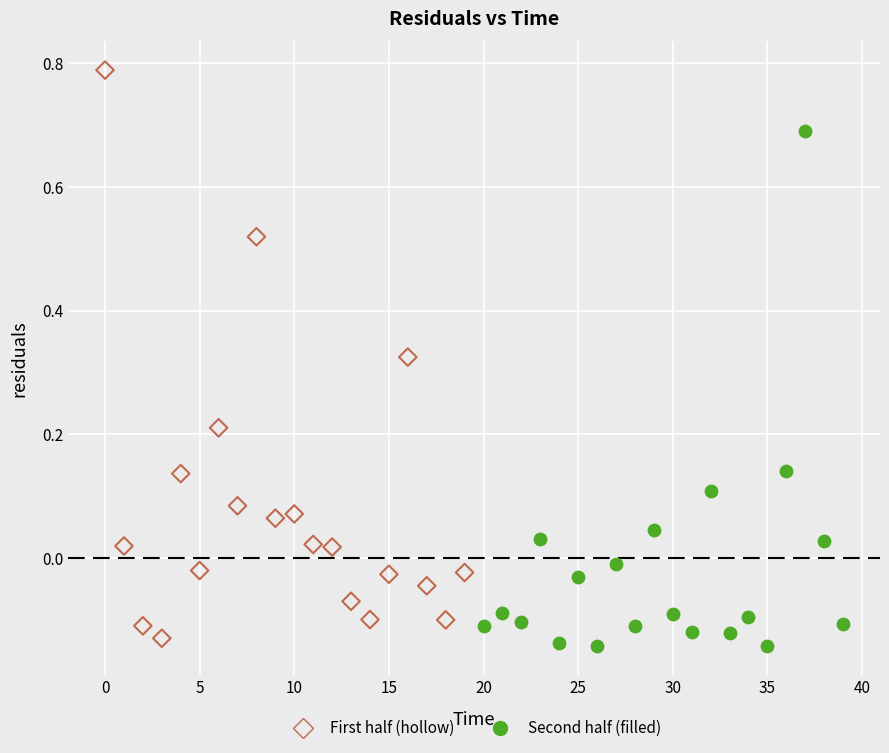

Which series reaches the maximum Y coordinate?

First half (hollow)